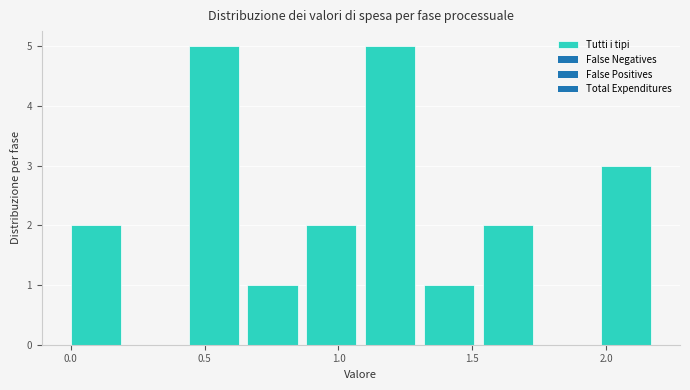

Reading left to right, list every bar in this chart as the range it spans on the x-axis followed by its height. Neither the bar edges nor the heights are printed on the chart, so give them approximately, as read against the axes.

0.00 to 0.22: 2
0.22 to 0.44: 0
0.44 to 0.66: 5
0.66 to 0.88: 1
0.88 to 1.10: 2
1.10 to 1.32: 5
1.32 to 1.54: 1
1.54 to 1.76: 2
1.76 to 1.98: 0
1.98 to 2.20: 3